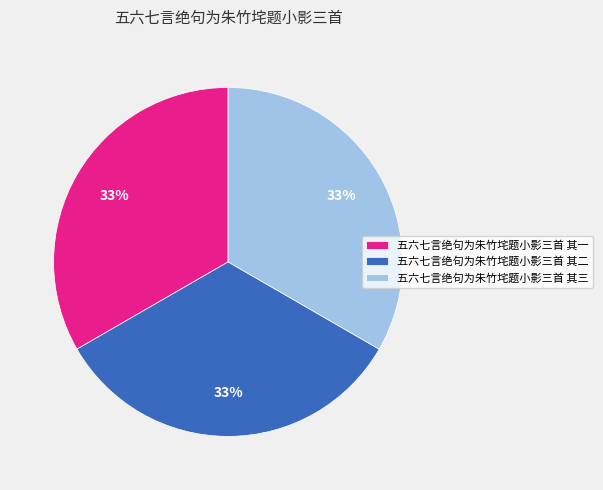

Does 五六七言绝句为朱竹垞题小影三首 其二 account for over 50% of the chart?

No